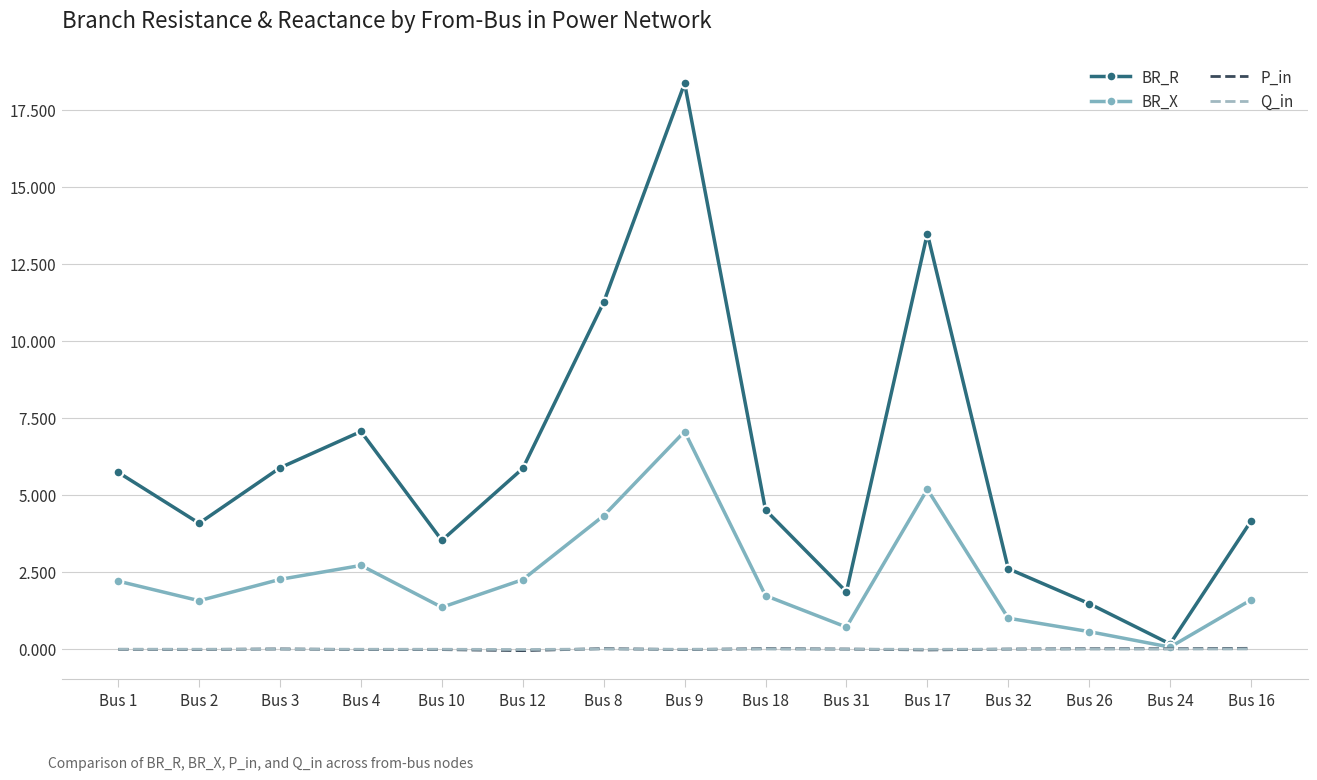

Which series has the largest total across all categories?

BR_R